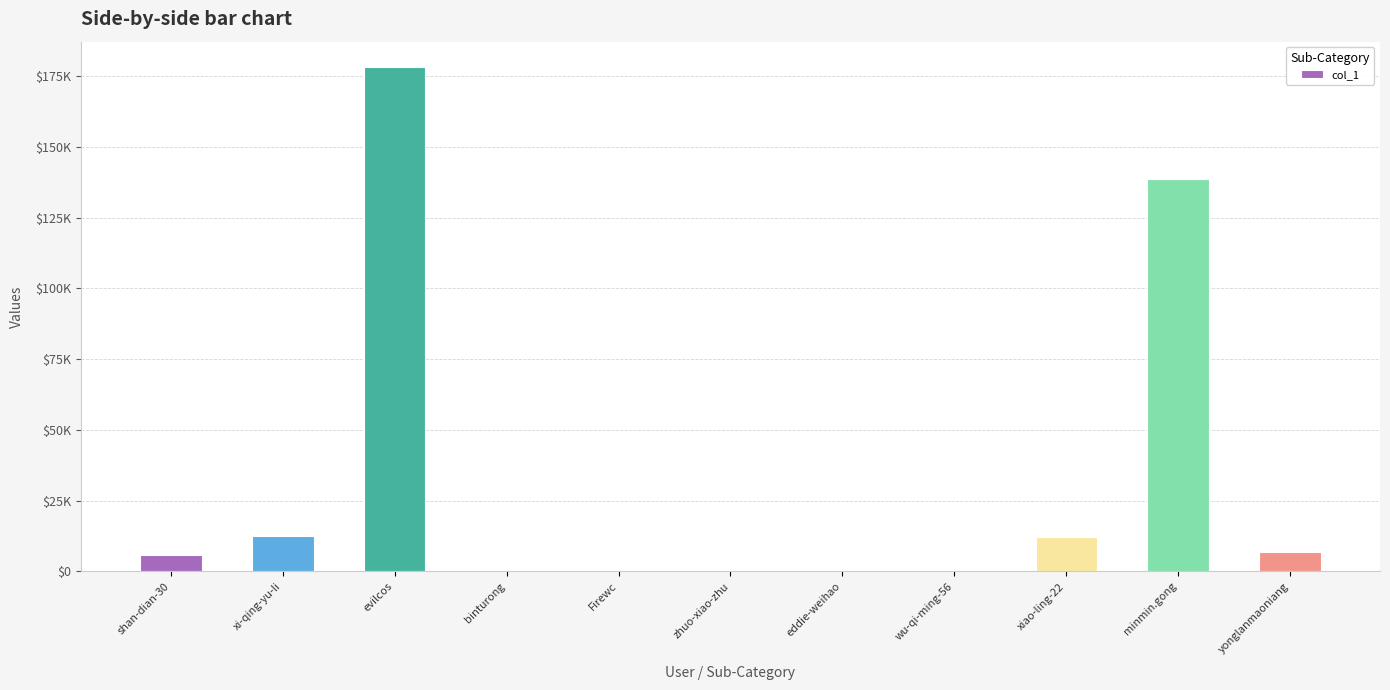

Rank the categories by value from lowest to highest.

binturong, eddie-weihao, wu-qi-ming-56, Firewc, zhuo-xiao-zhu, shan-dian-30, yonglanmaoniang, xiao-ling-22, xi-qing-yu-li, minmin.gong, evilcos